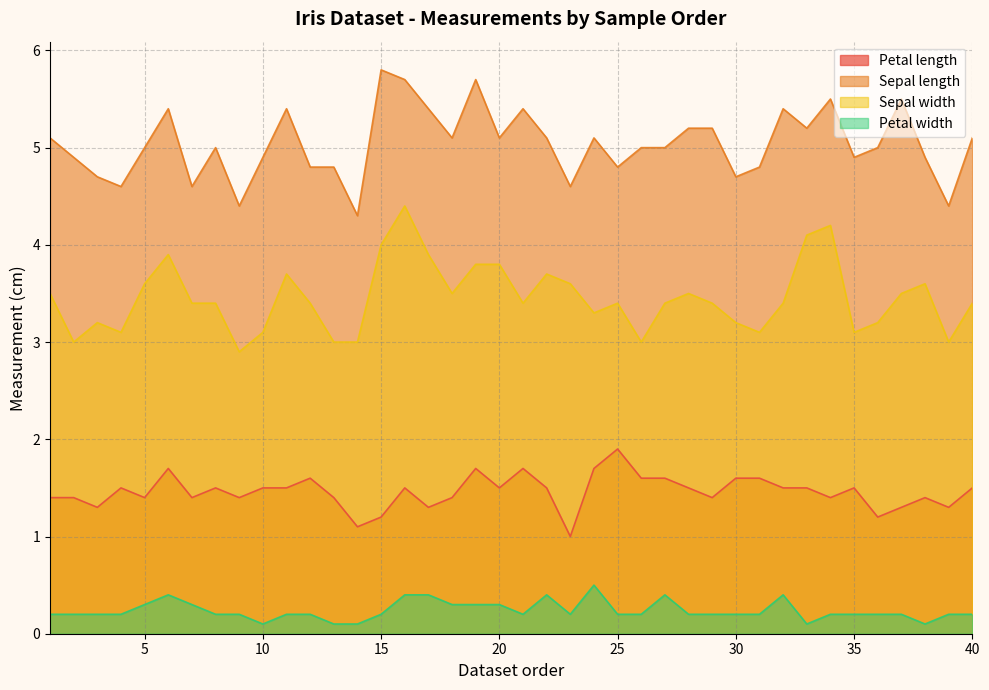

True or false: Petal width and Sepal length intersect in this chart.

False